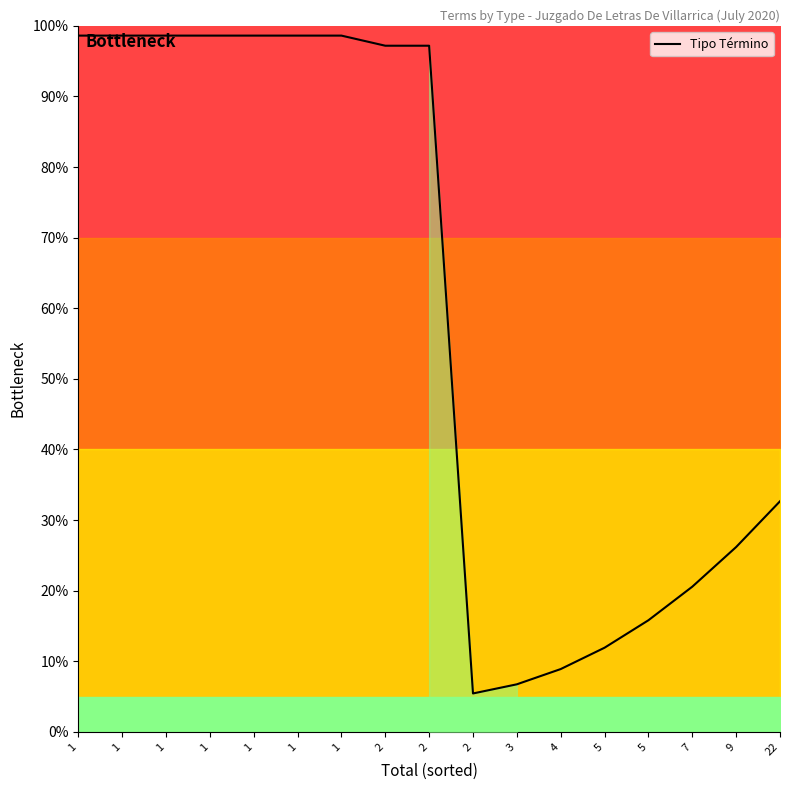

How many interior local valleys (lower than both neighbors) does the data have?

1